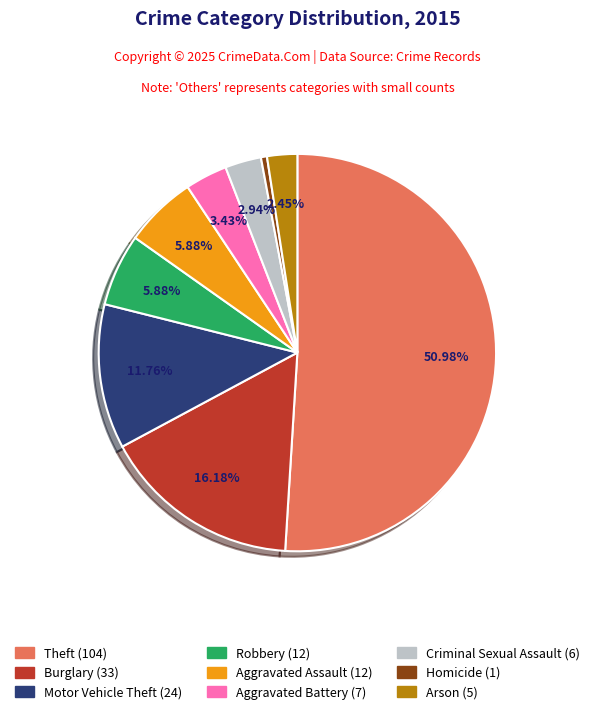

The Robbery slice represents 6% of the pie. True or false?

True